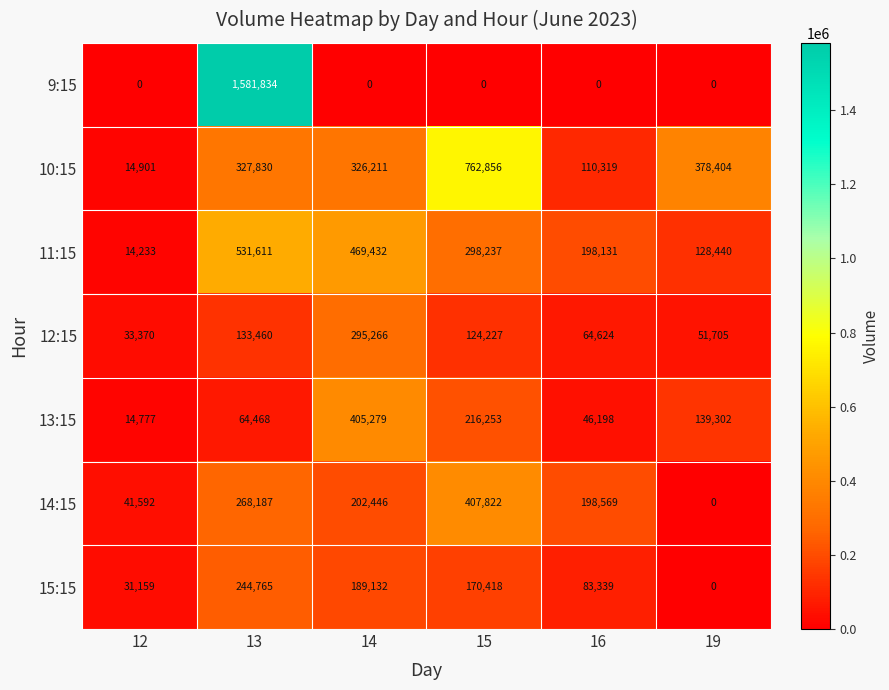

Which series has the largest total across all categories?

10:15